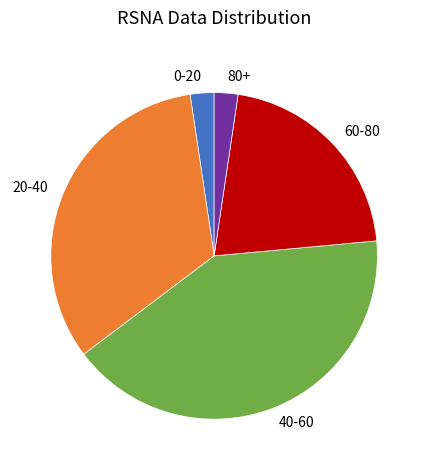

Is 0-20 the majority of the pie?

No